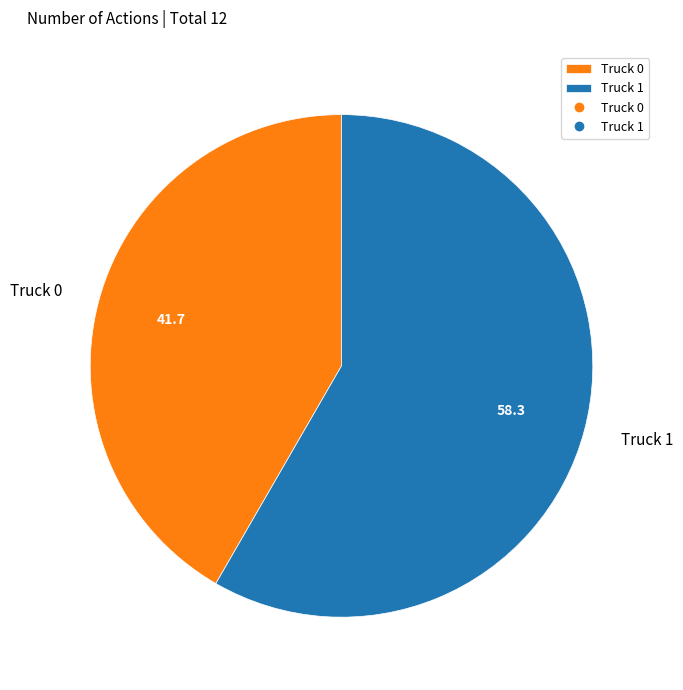

Count the number of slices in the pie.

2